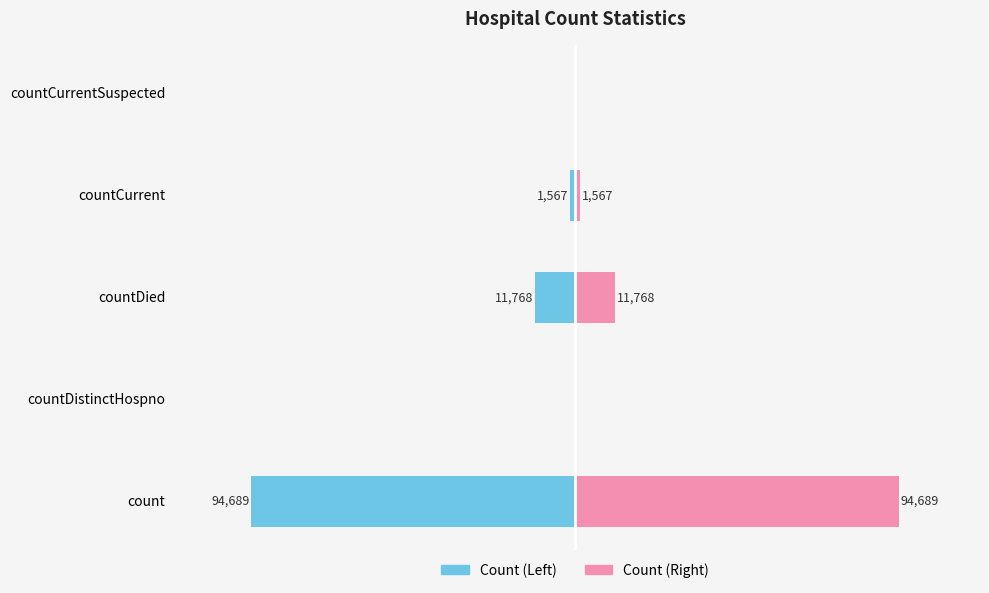

The Count (Left) series shows -11768 at countDied. True or false?

True